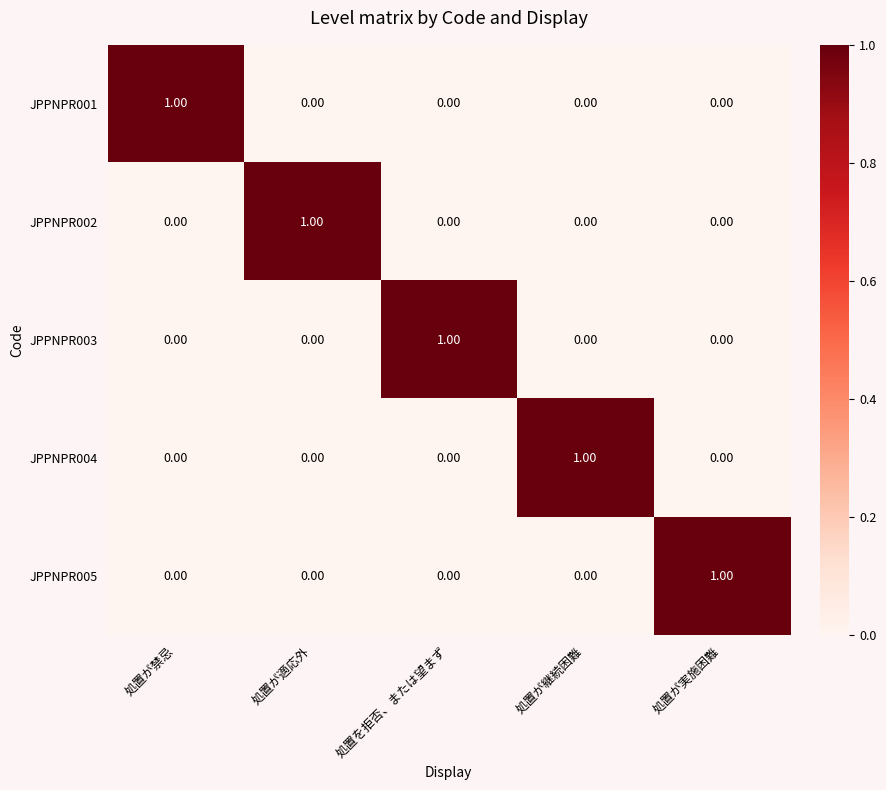

How many positive values does the JPPNPR001 series have?

1